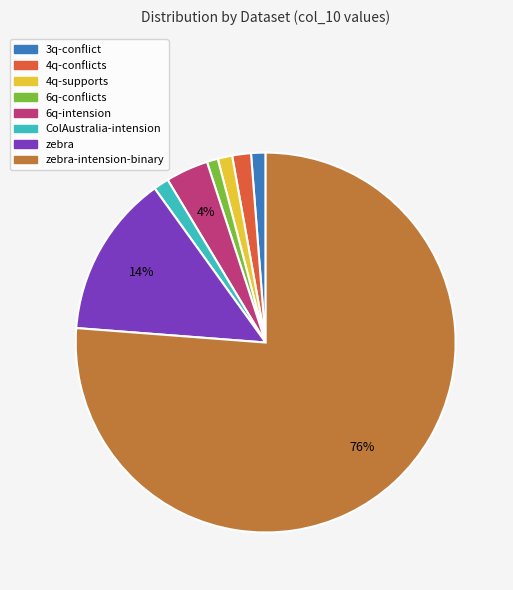

To the nearest percent, what is the average slice percentage?

12%